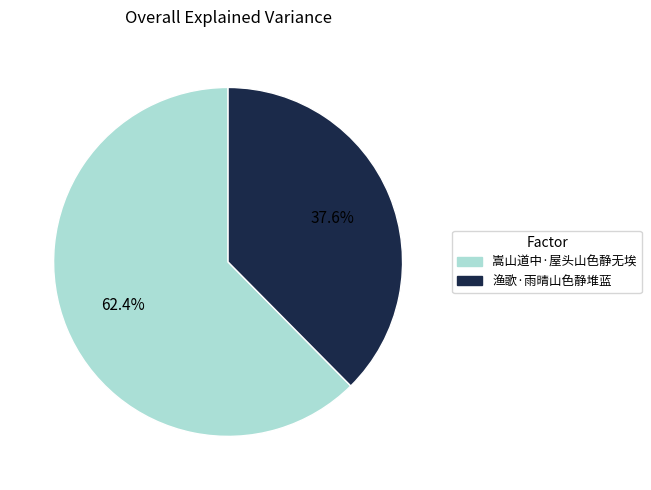

Is there any slice that represents more than half of the pie?

Yes